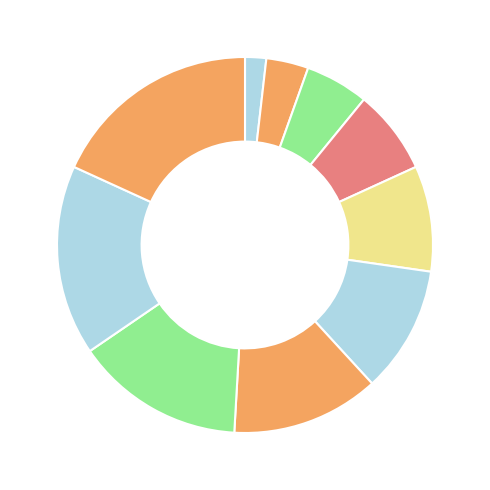

Count the number of slices in the pie.

10